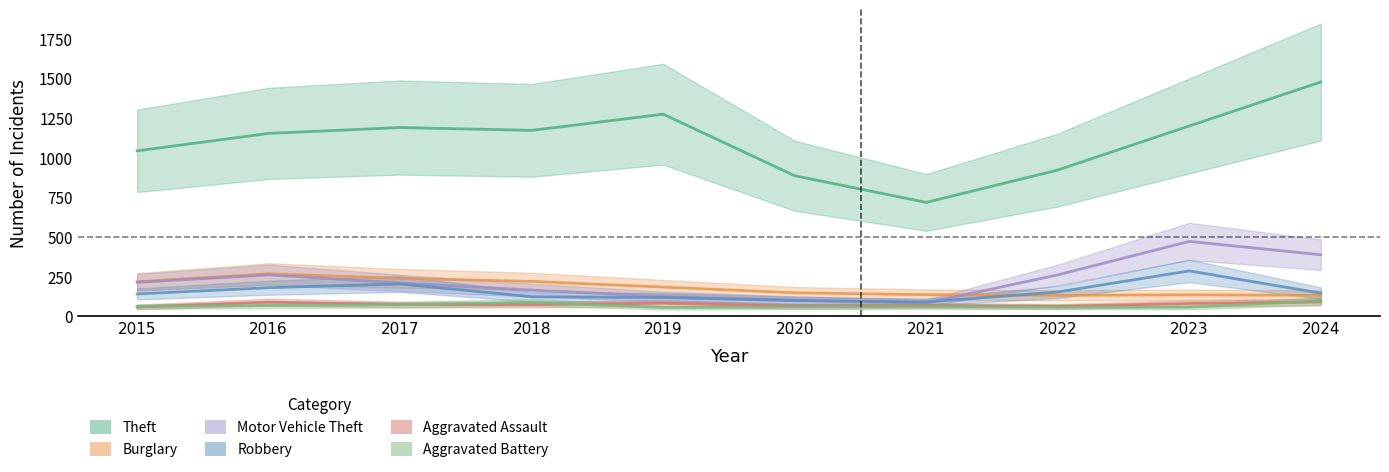

Rank the series at 2017 from lowest to highest value.

Aggravated Battery, Aggravated Assault, Robbery, Motor Vehicle Theft, Burglary, Theft